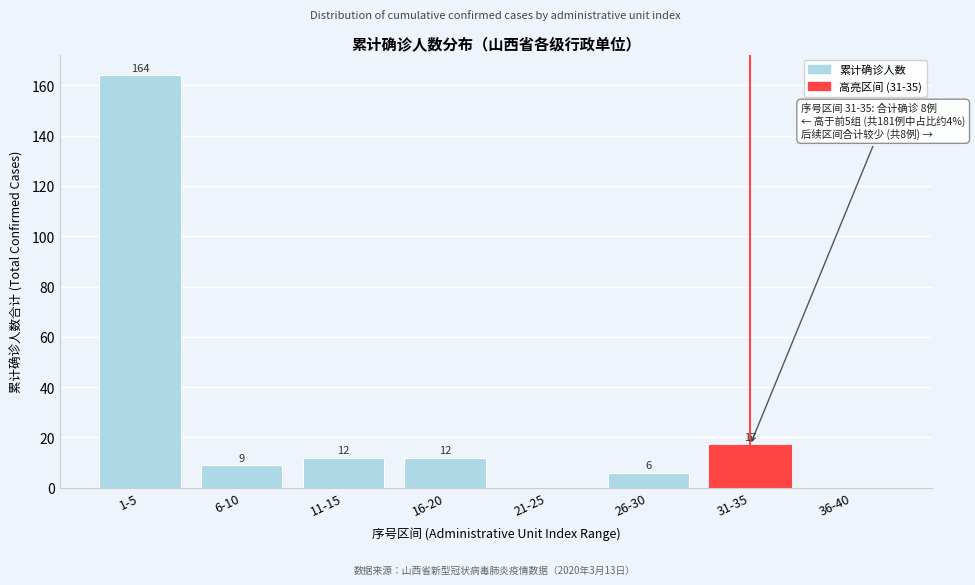

Reading left to right, extract all data points from this chart.

1-5=164	6-10=9	11-15=12	16-20=12	21-25=0	26-30=6	31-35=17	36-40=0